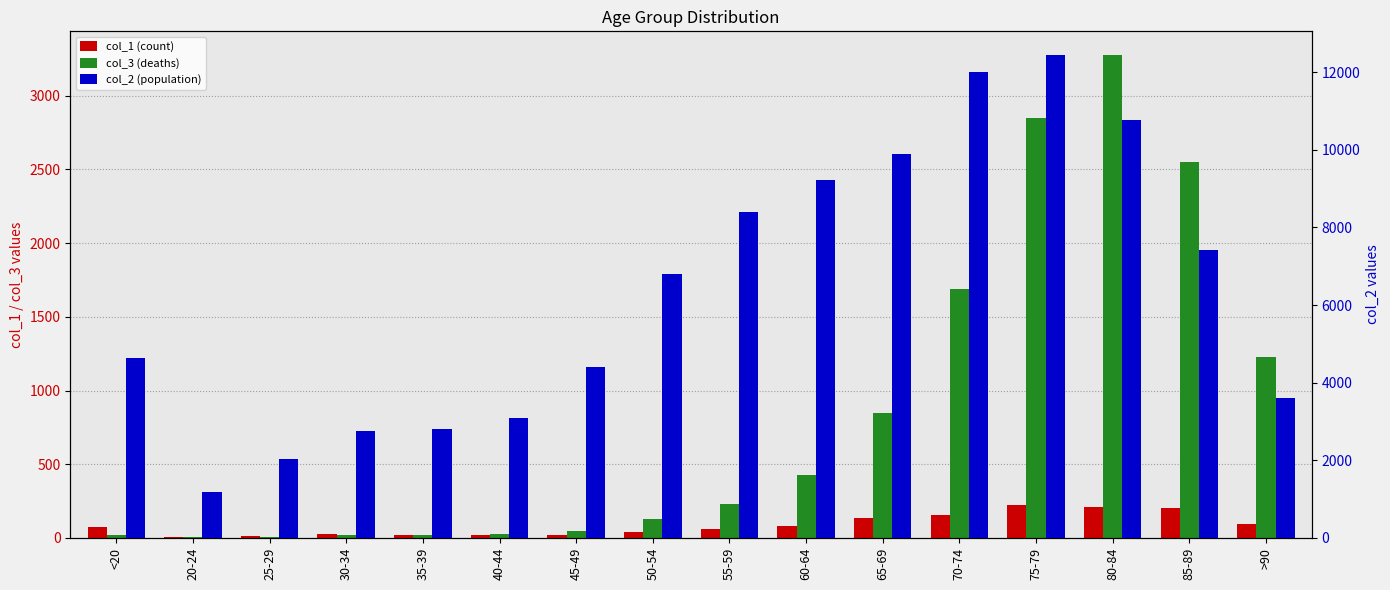

How many data points does each series have?

16